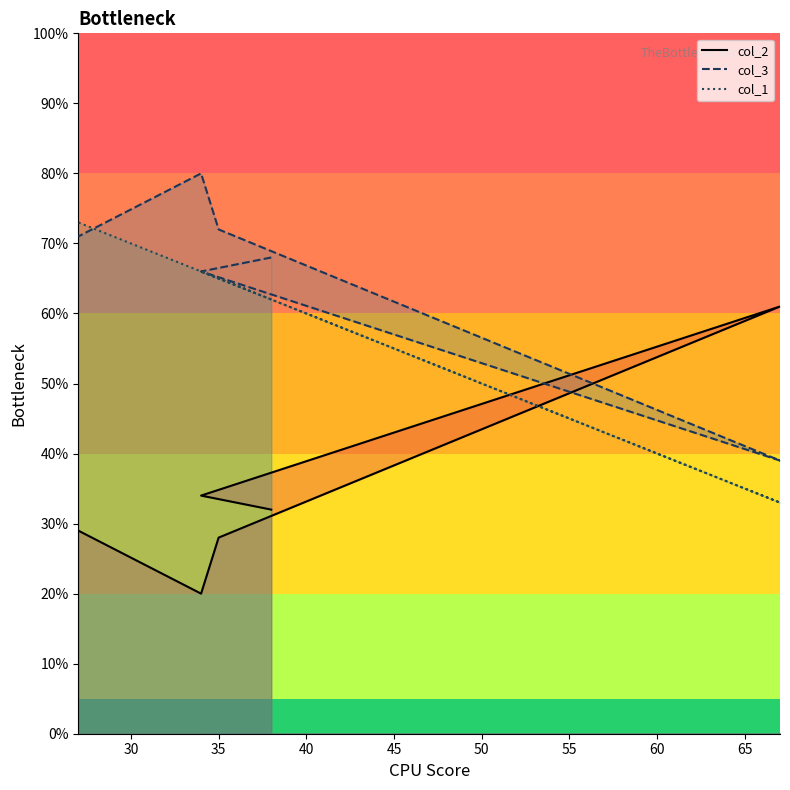

What is the label of the 5th point from the right?

34